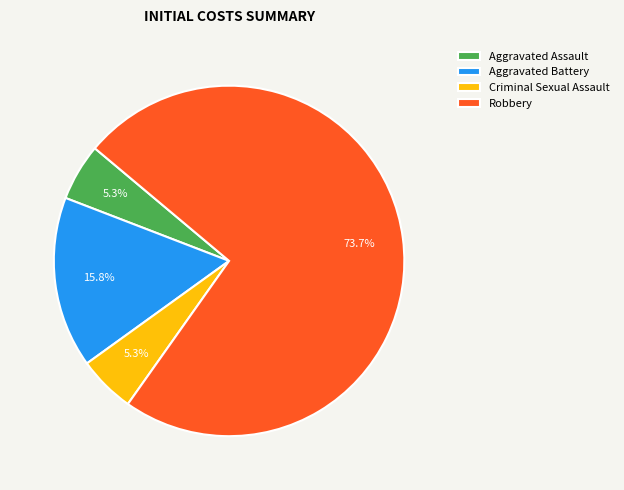

What percentage is the Criminal Sexual Assault slice, to the nearest percent?

5%